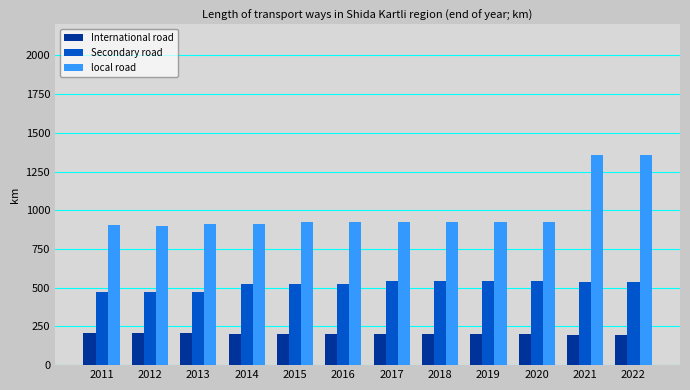

How many data points does each series have?

12